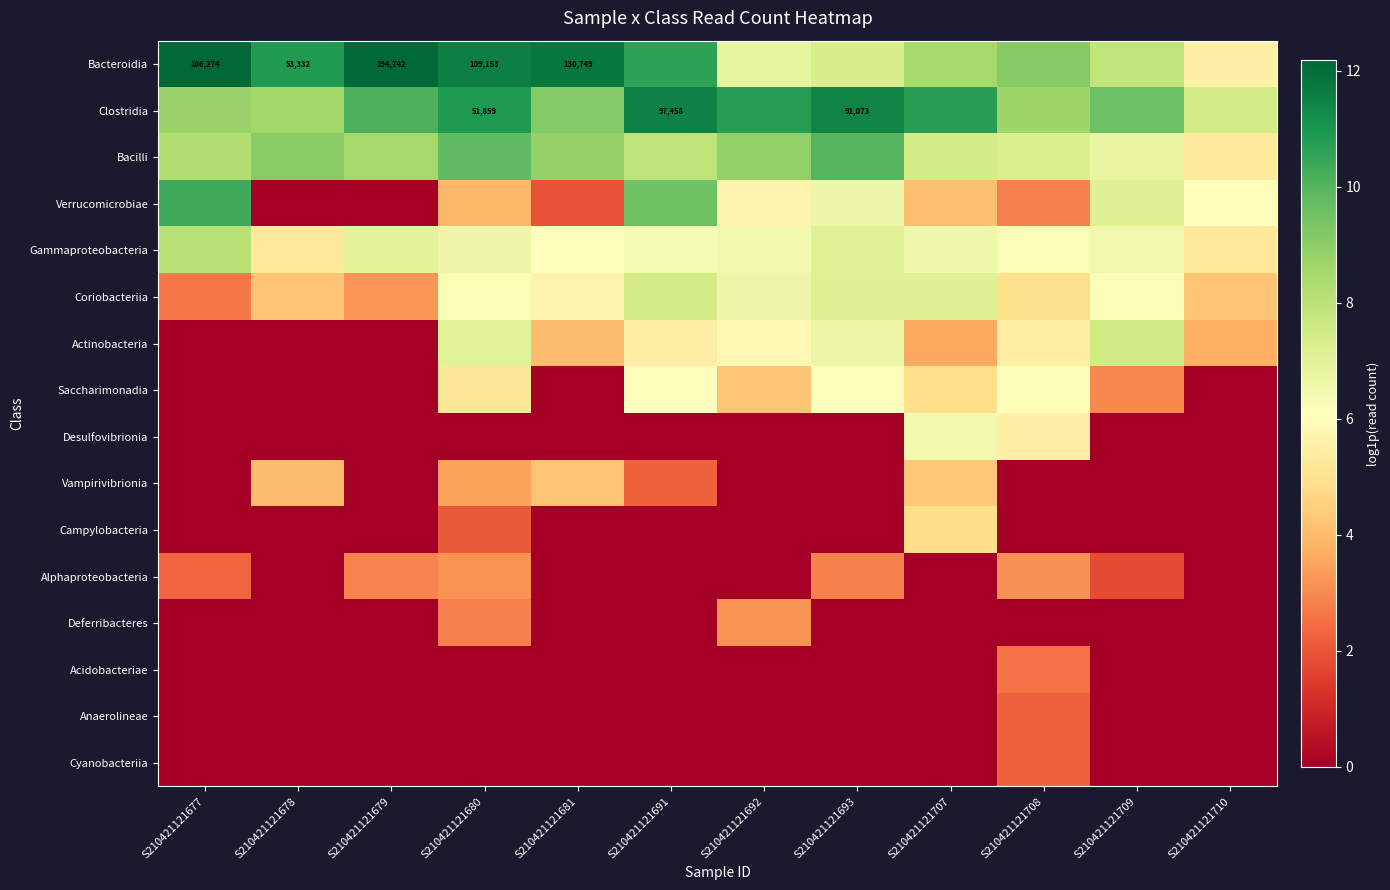

What is the approximate value of Actinobacteria at S210421121710?

3.7